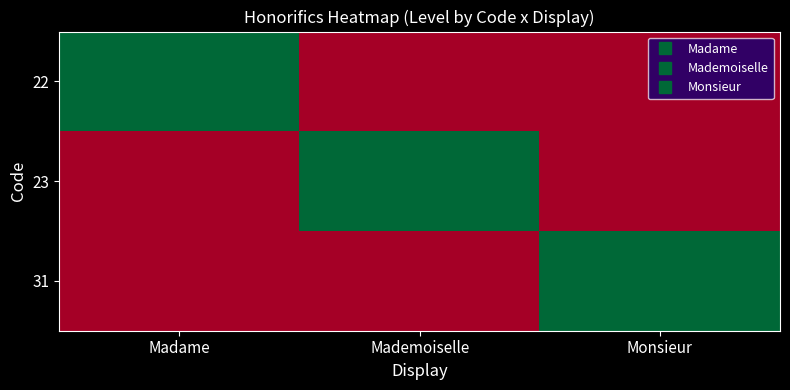

Which series has the widest spread of values?

22